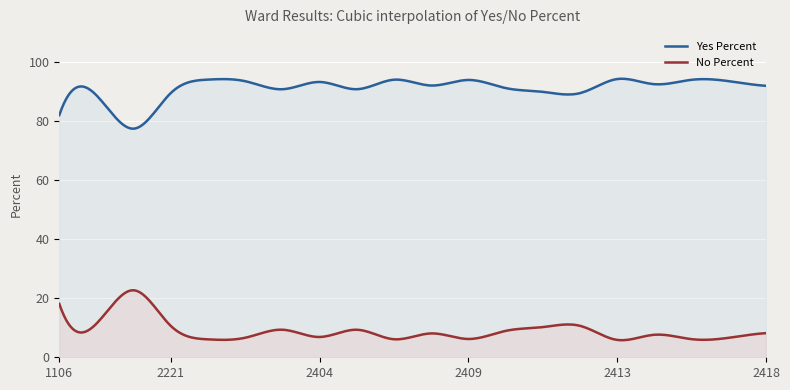

What are all the series names shown in the legend?

Yes Percent, No Percent